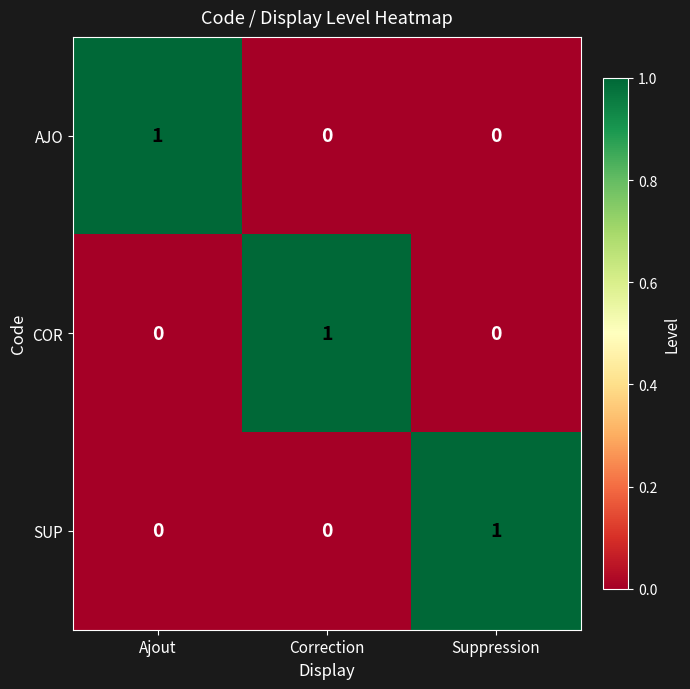

What is the greatest value displayed?

1